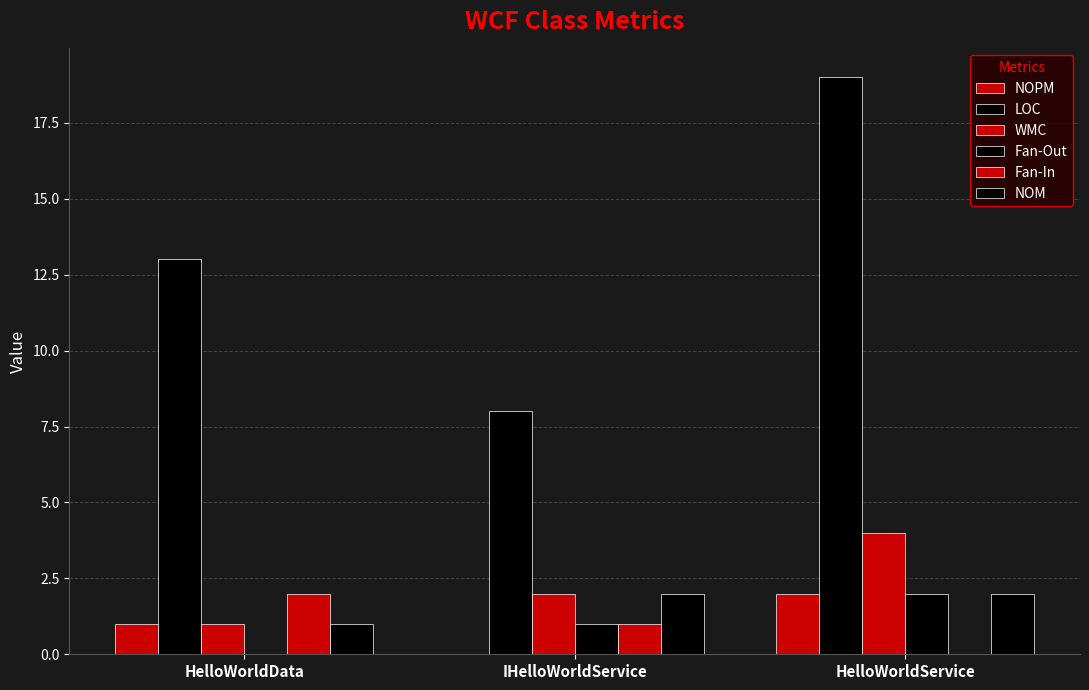

What is the difference between the maximum and minimum values in the NOM series?

1